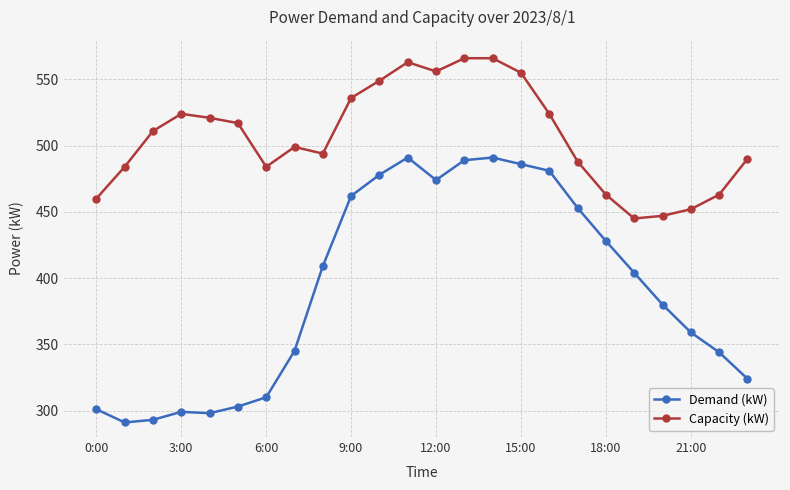

Which series has the largest range (max minus min)?

Demand (kW)